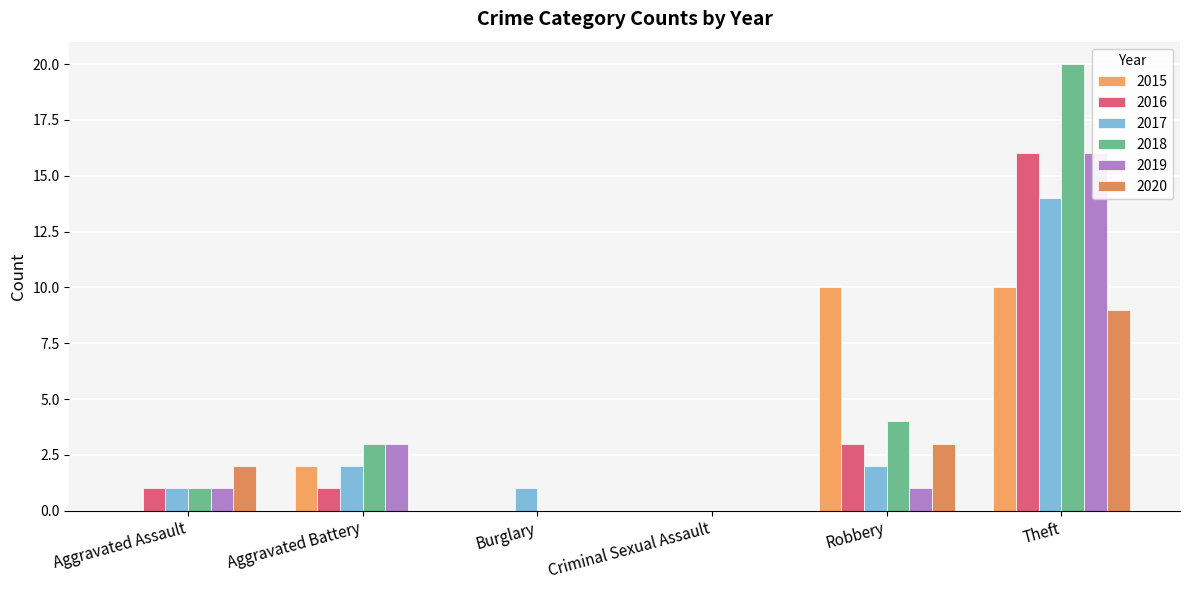

What is the label of the 3rd bar from the right?

Criminal Sexual Assault